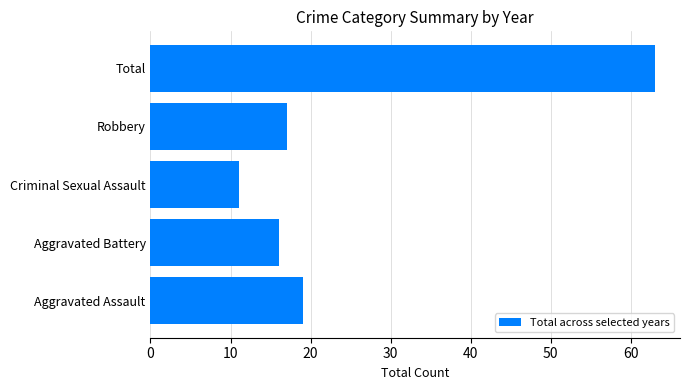

True or false: the data shows 11 at Criminal Sexual Assault.

True